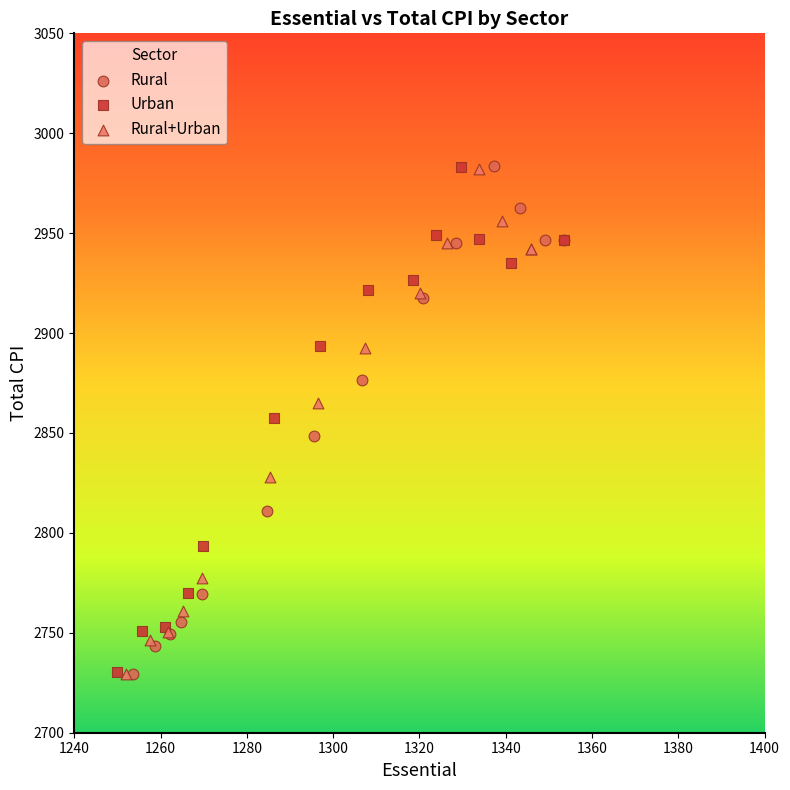

What are all the series names shown in the legend?

Rural, Urban, Rural+Urban